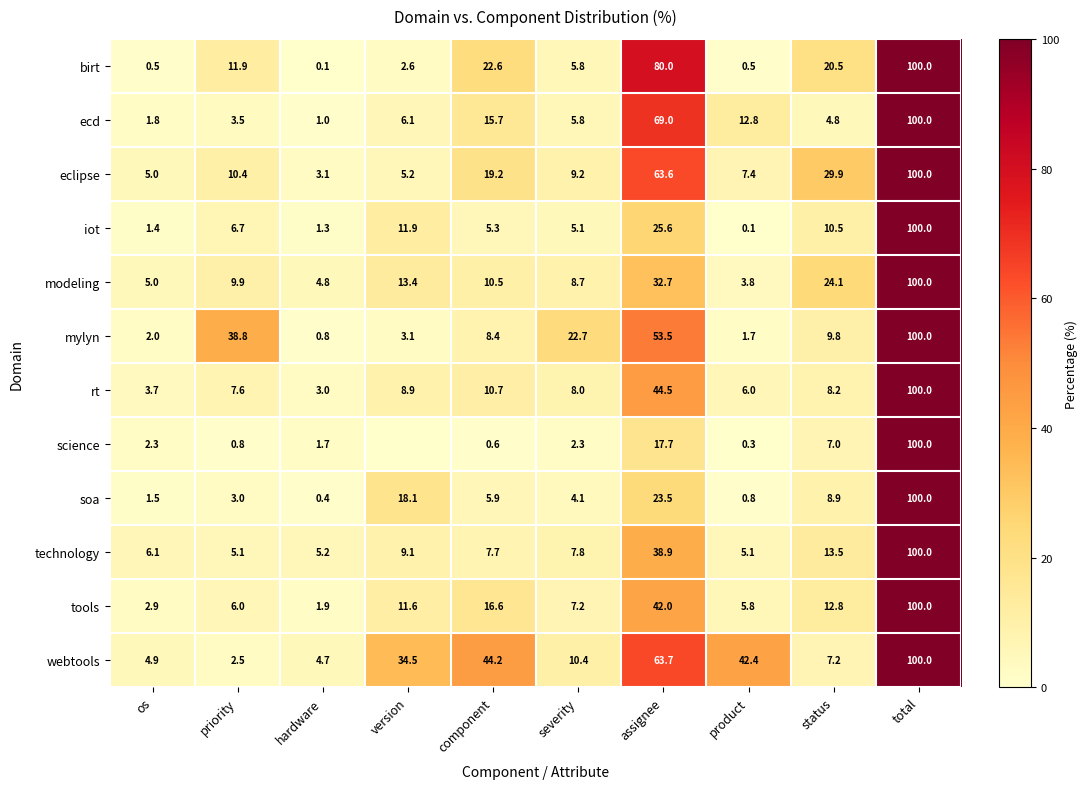

What value does the tools series have at status?

12.8